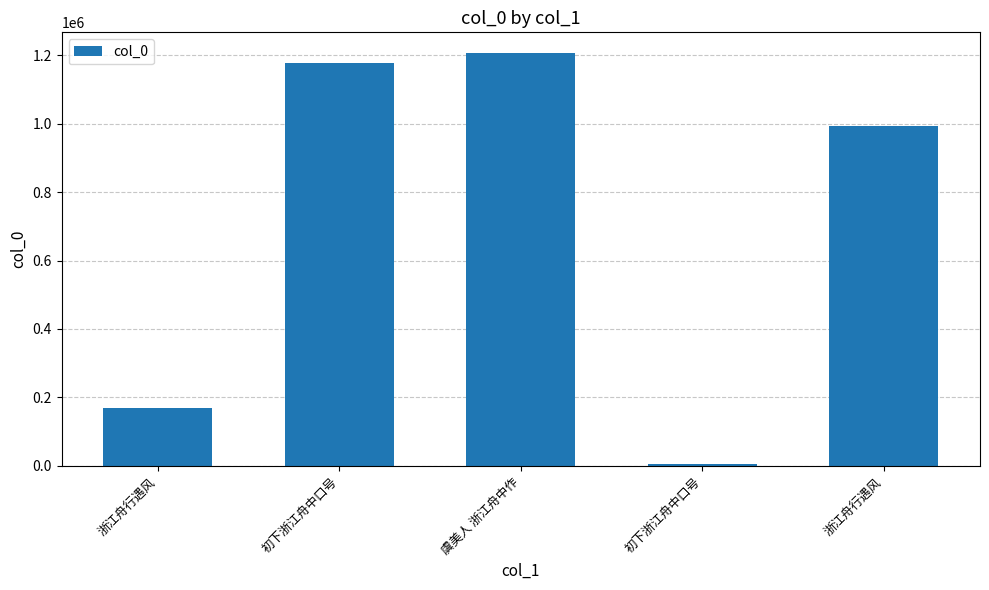

How many categories are shown in the chart?

5